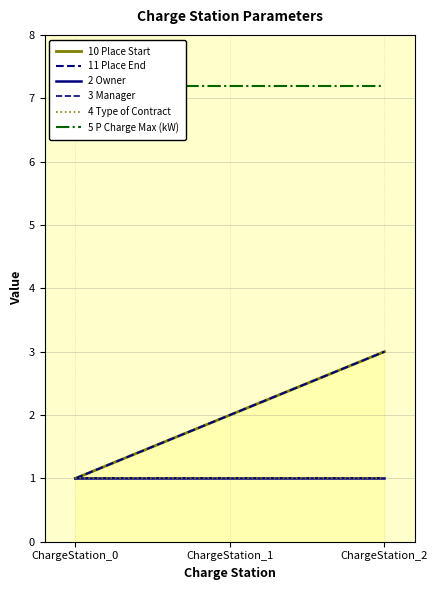

Which has a higher value, ChargeStation_1 or ChargeStation_0?

ChargeStation_1